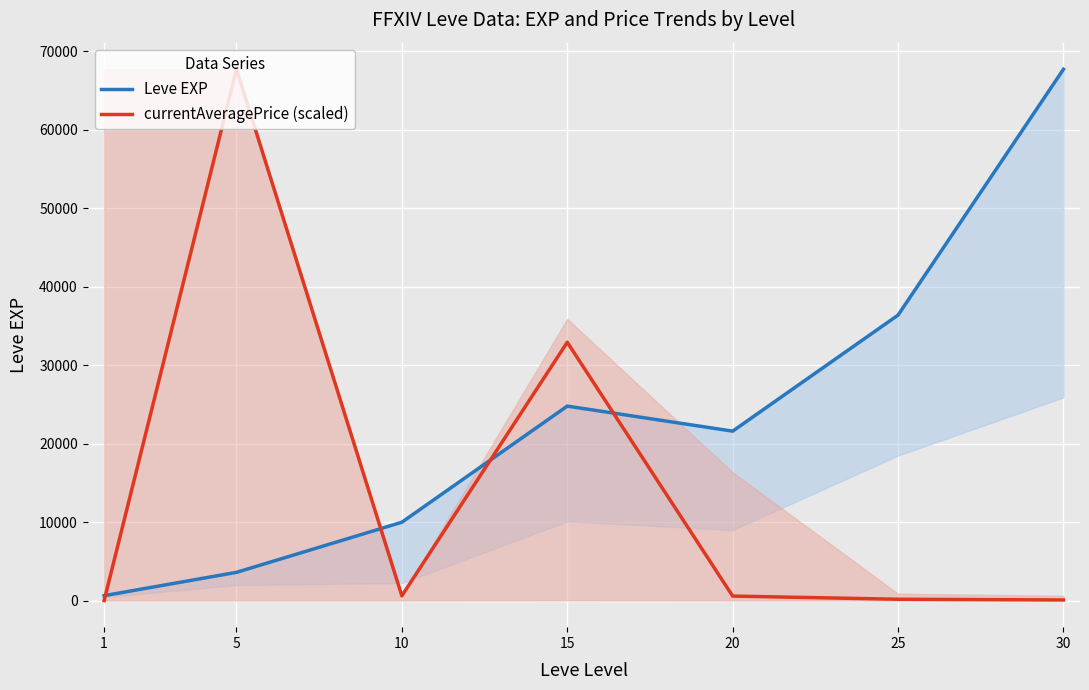

Which has a higher value, 20 or 25?

25